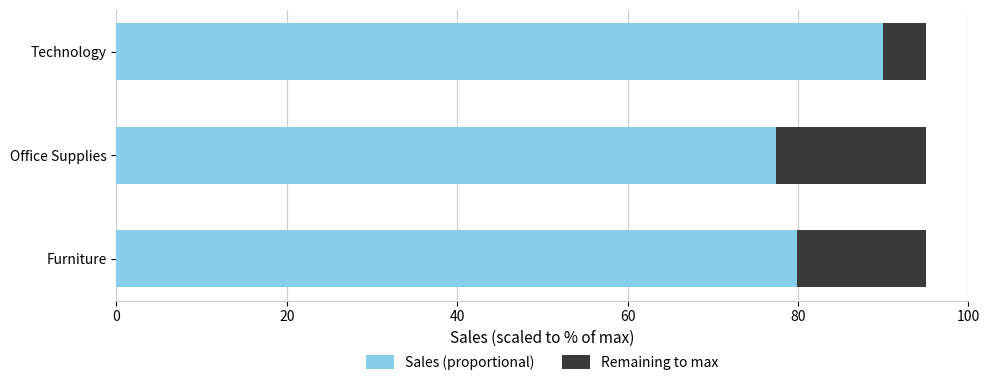

How many values in the Sales (proportional) series are below 79?

1